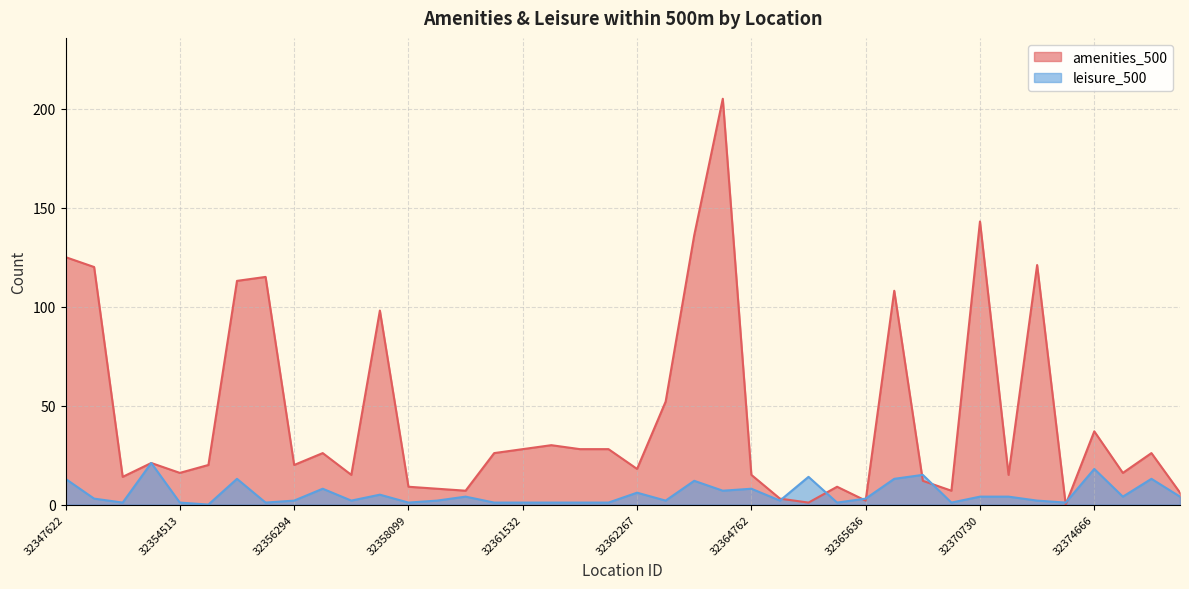

The value of leisure_500 at 32374666 is 18. True or false?

True